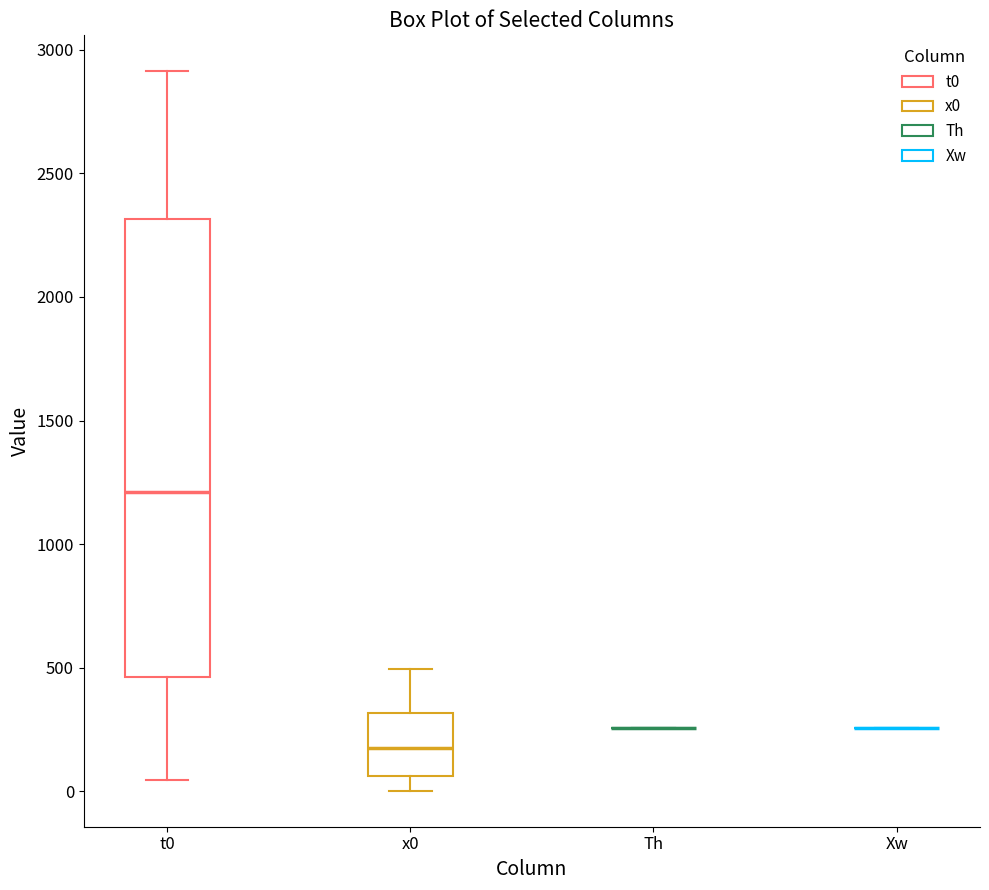

Reading left to right, transcribe this box plot: for each box, give where its median line is, the range the box spans, and where its two whiskers end, as read against the y-axis. The values are not printed on the chart, so give them approximately, as read against the axis.

t0: median 1200, box 450 to 2300, whiskers 50 to 2900
x0: median 200, box 50 to 300, whiskers 0 to 500
Th: box collapsed to a line at 250, whiskers 250 to 250
Xw: box collapsed to a line at 250, whiskers 250 to 250